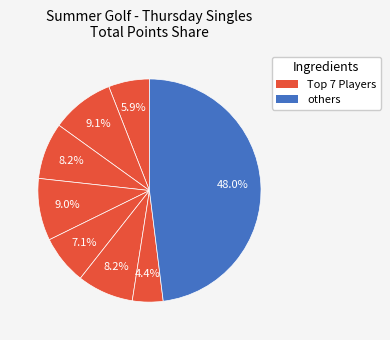

How many segments does this pie chart have?

8